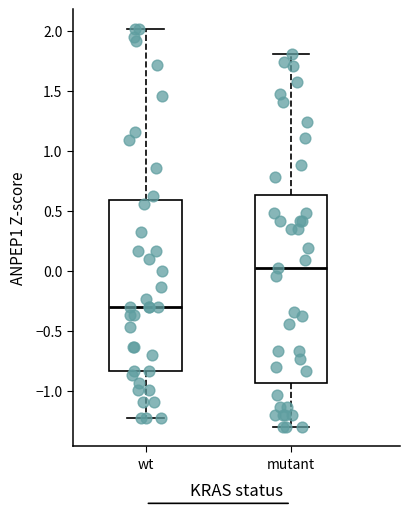

Which box has the highest median line?

mutant